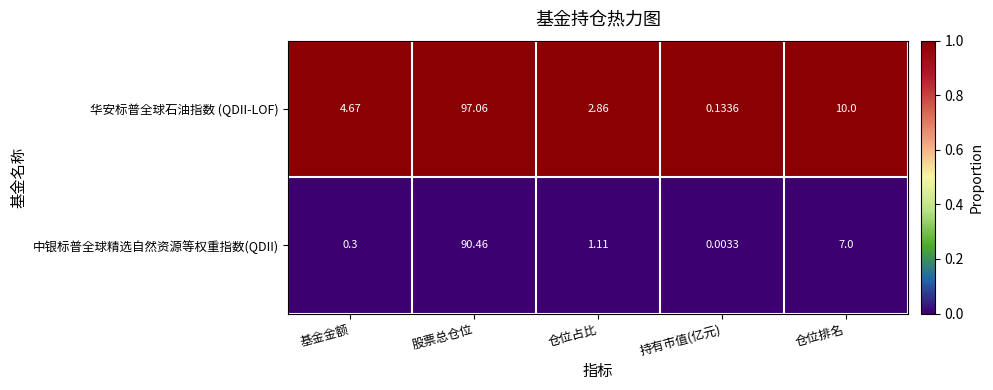

How many categories are shown in the chart?

5